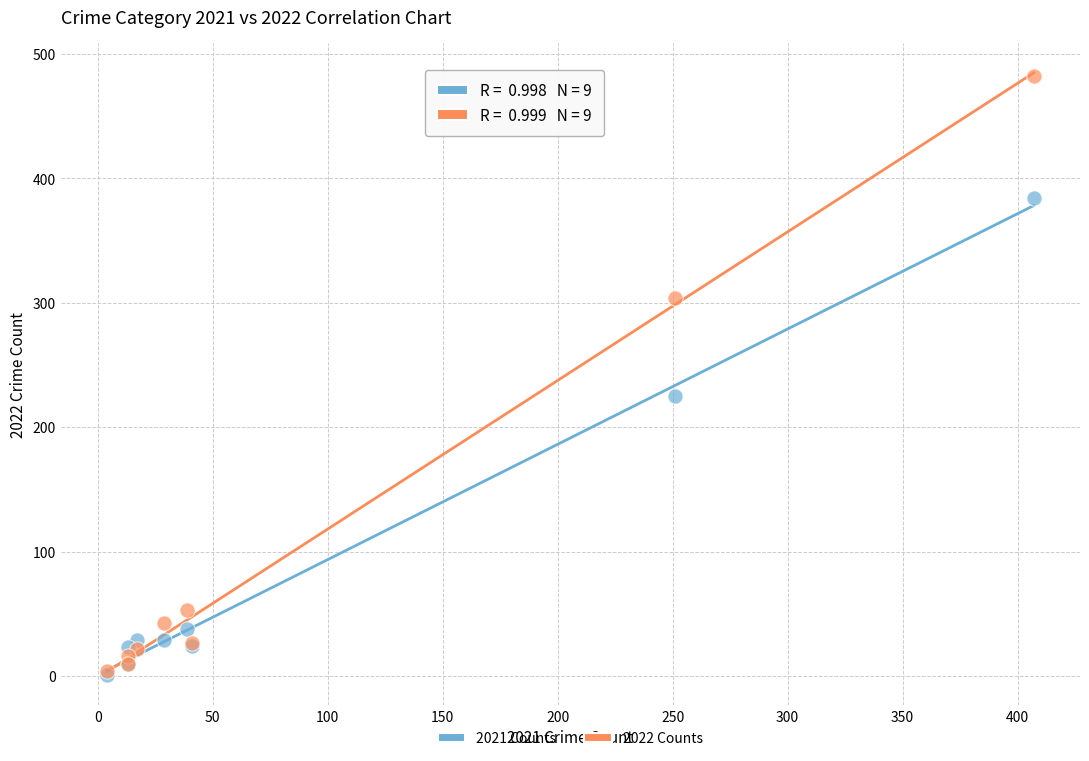

In the 2021 Counts series, what Y value is closest to 192?

225